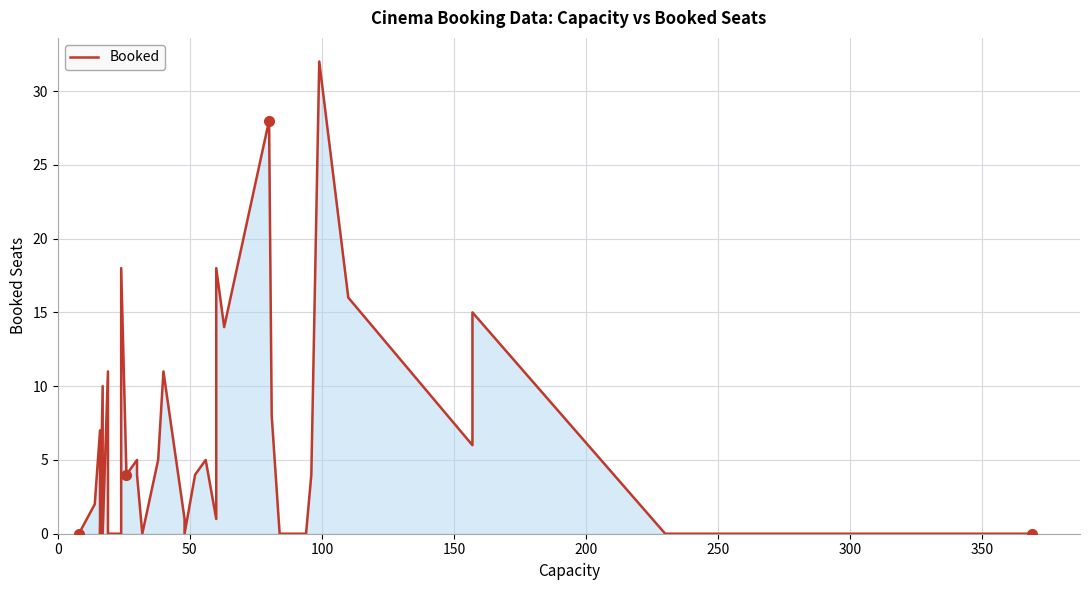

How many values are below 4?

20